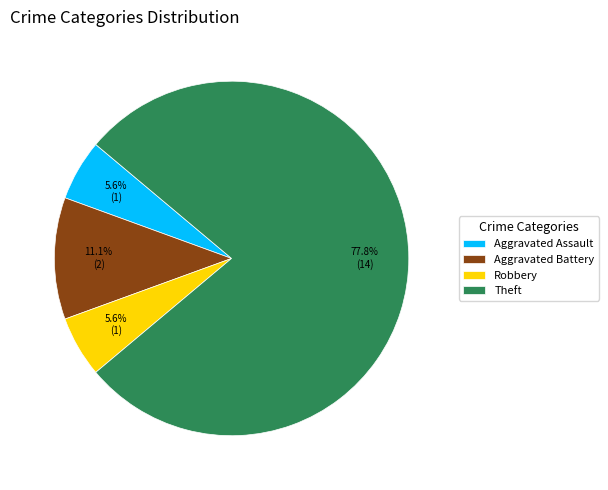

What percentage is the Robbery slice, to the nearest percent?

6%